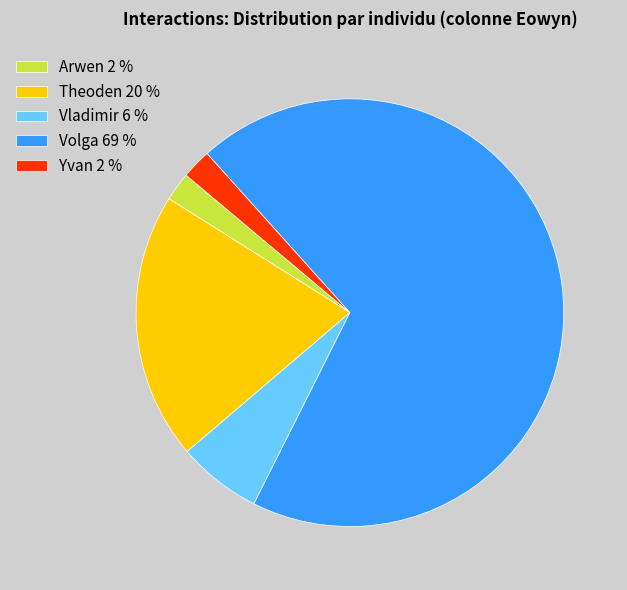

Count the number of slices in the pie.

5